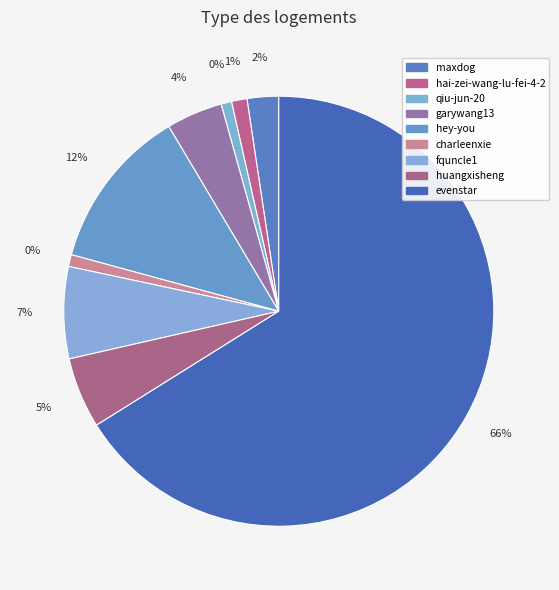

Does any single category account for the majority?

Yes